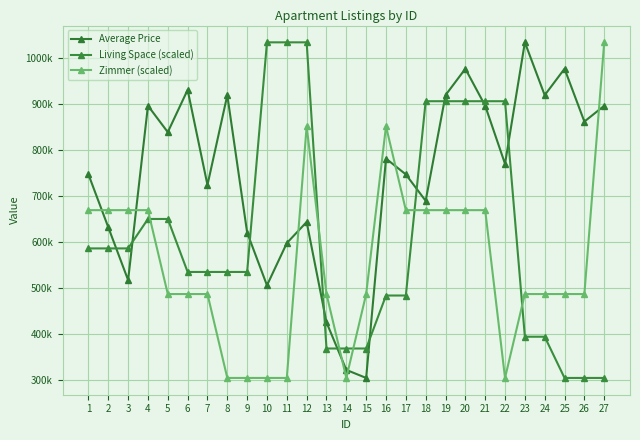

Which series has the largest total across all categories?

Average Price